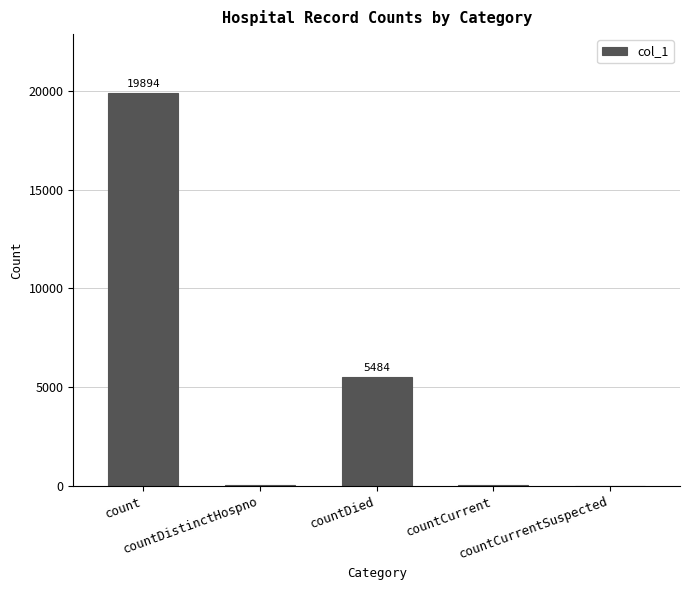

What is the maximum value shown in the chart?

19894